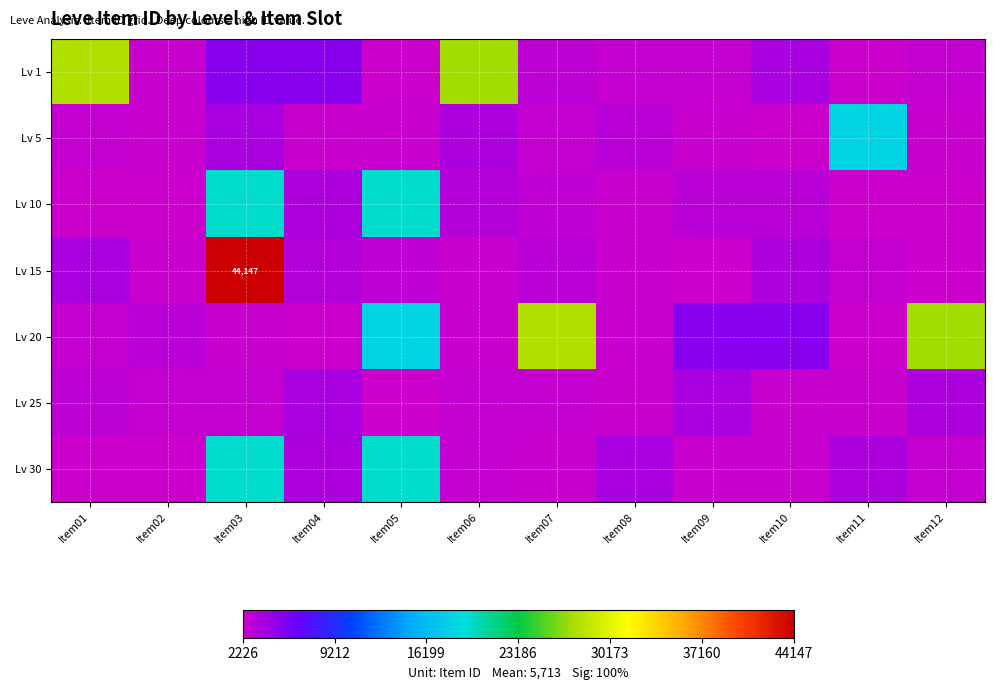

Which series changed the most between Item10 and Item12?

Lv 20